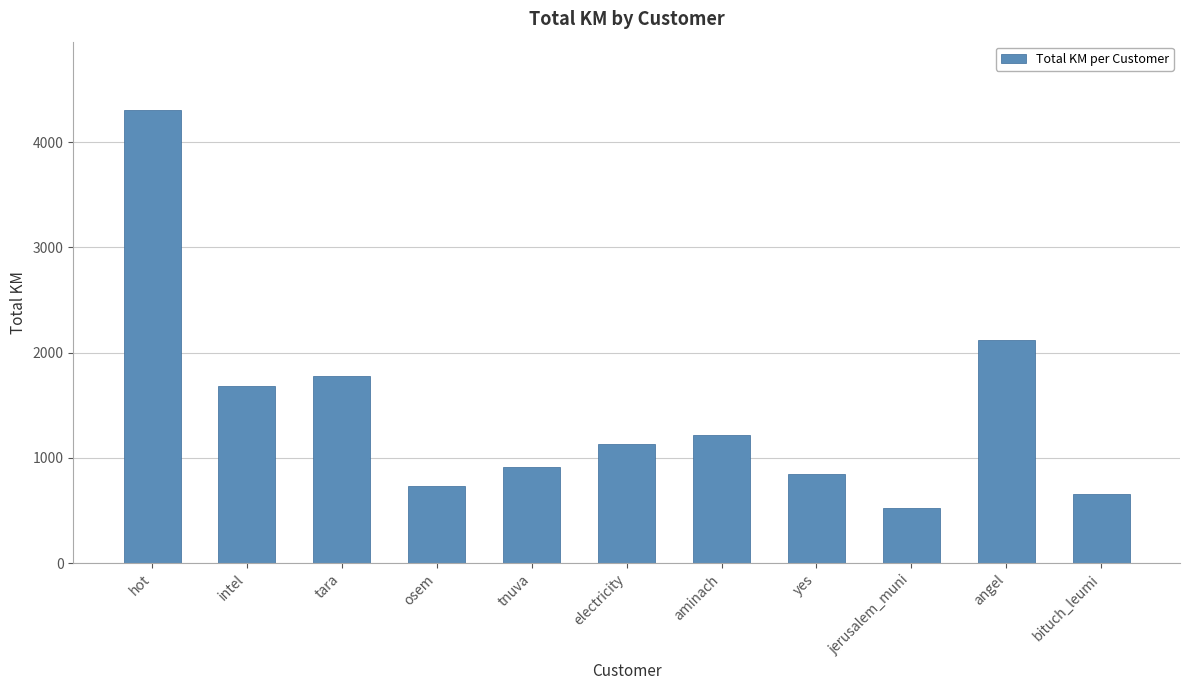

At which label is the value closest to 2415?

angel